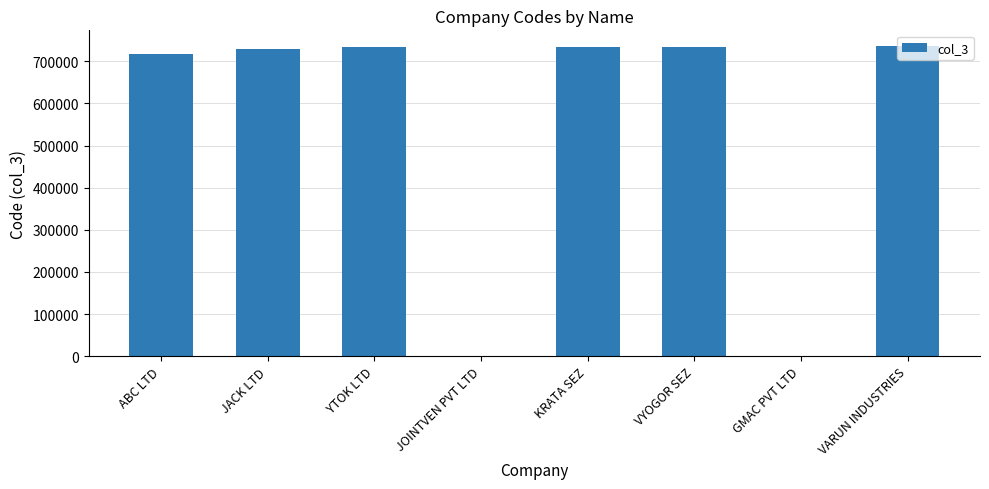

What is the average value?

548984